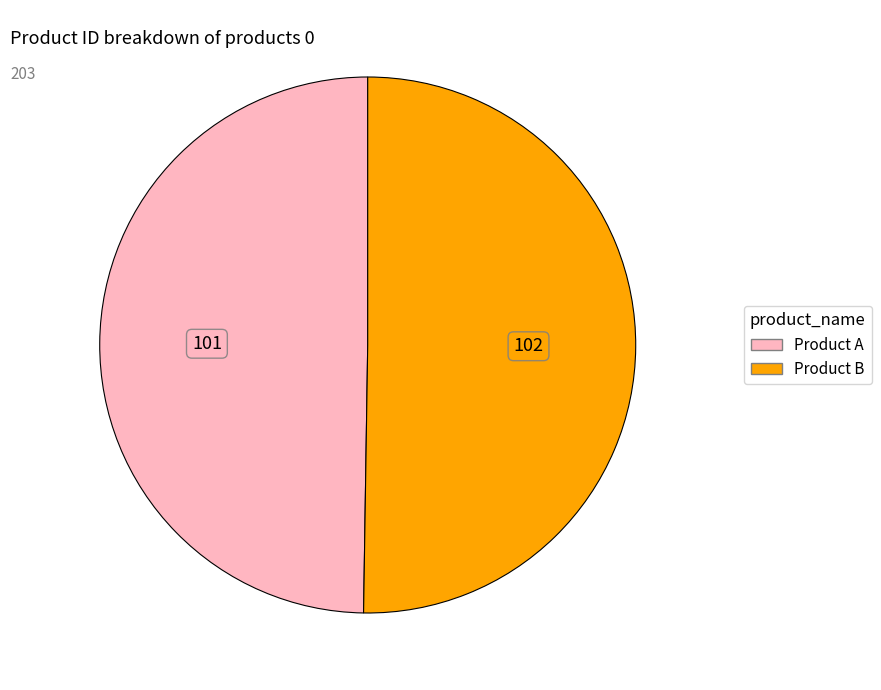

Count the number of slices in the pie.

2